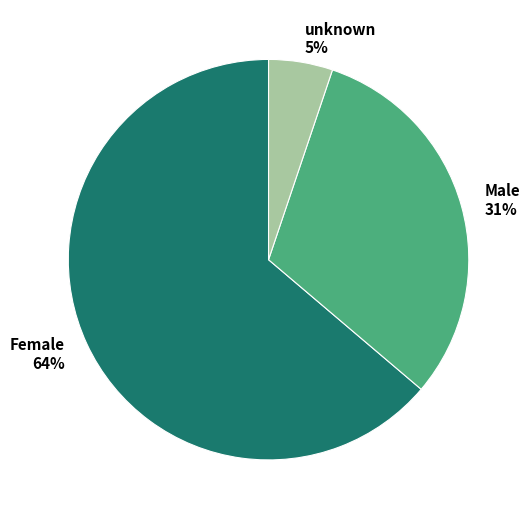

Rank the categories by value from lowest to highest.

unknown, Male, Female